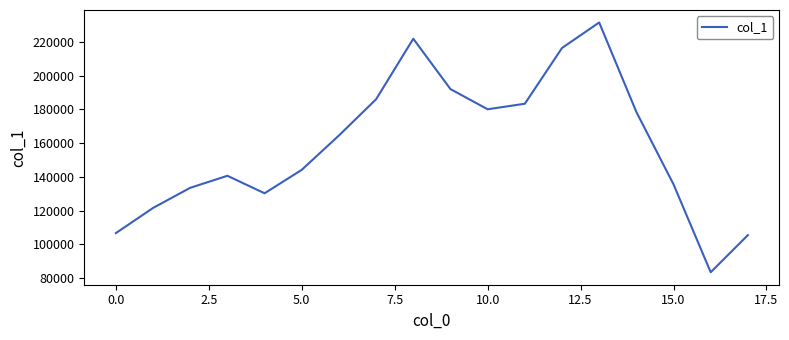

What is the difference between the maximum and minimum values?

148027